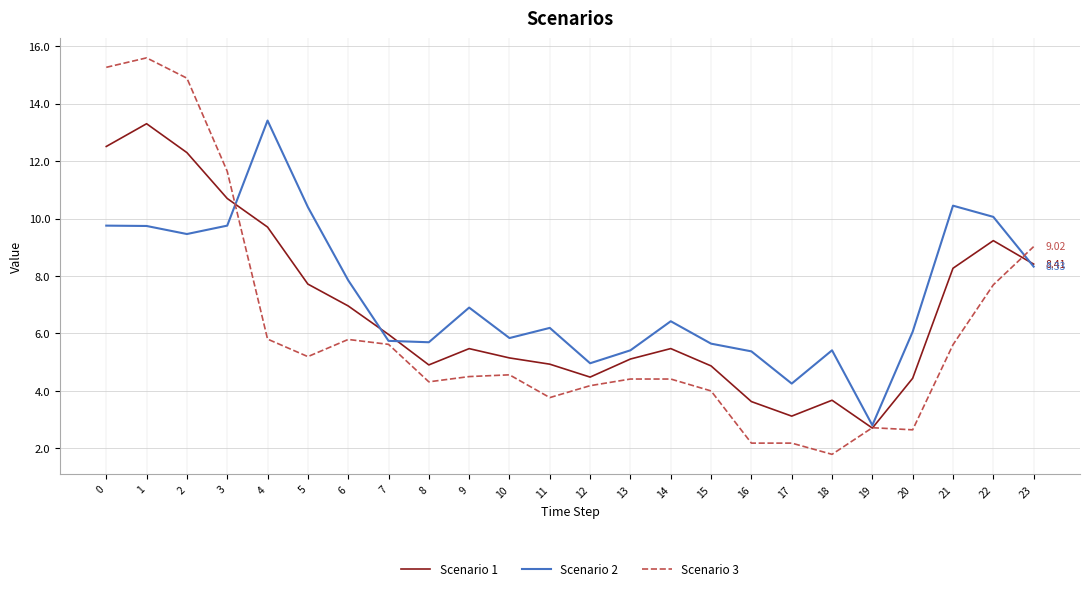

Where is Scenario 2 nearest to the value 8?

6